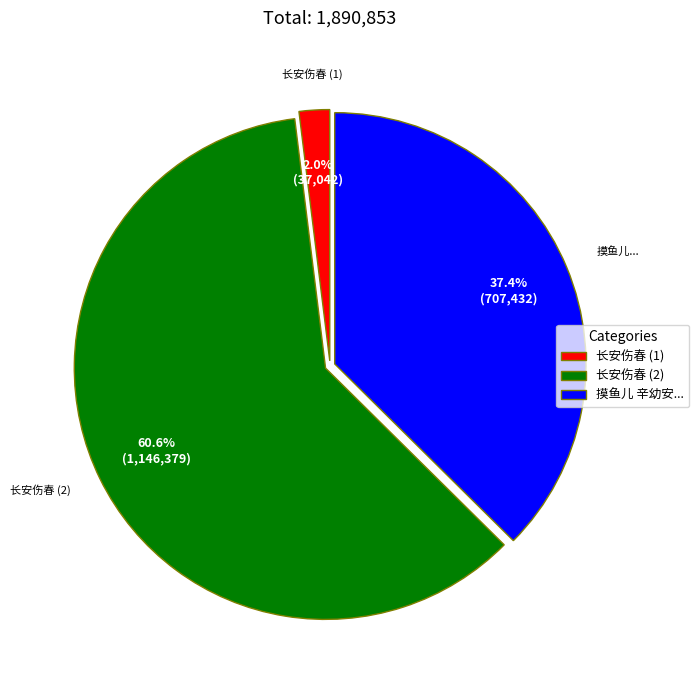

How many slices are in this pie chart?

3